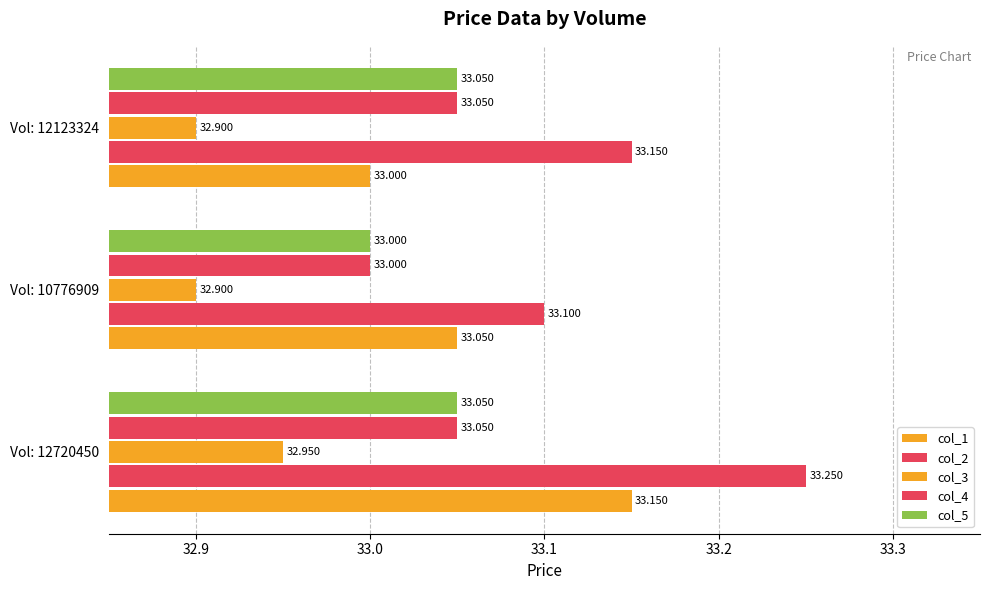

How many col_3 values are between 32 and 33?

3